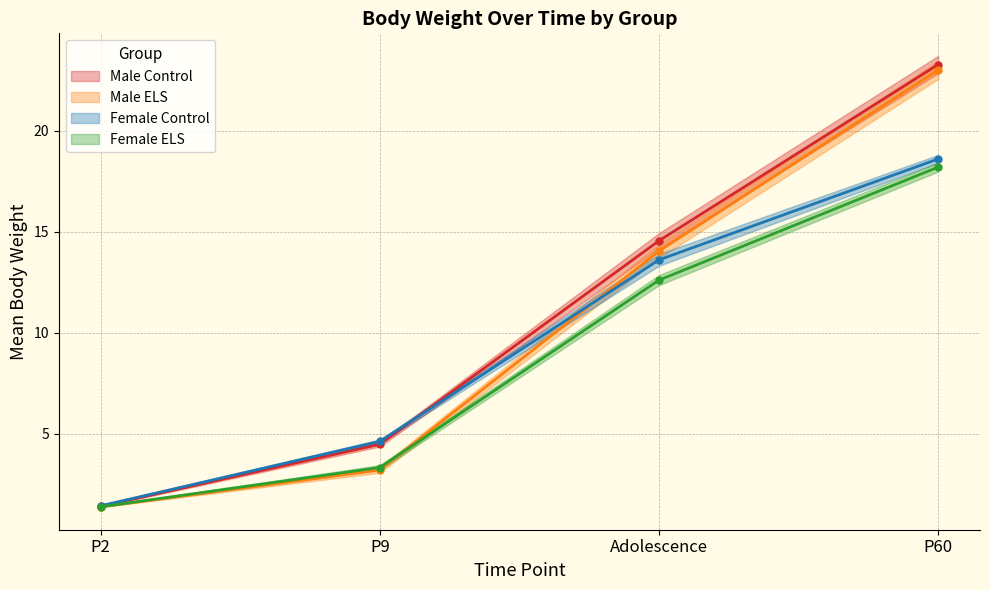

How many times do Female Control and Male ELS cross each other?

1